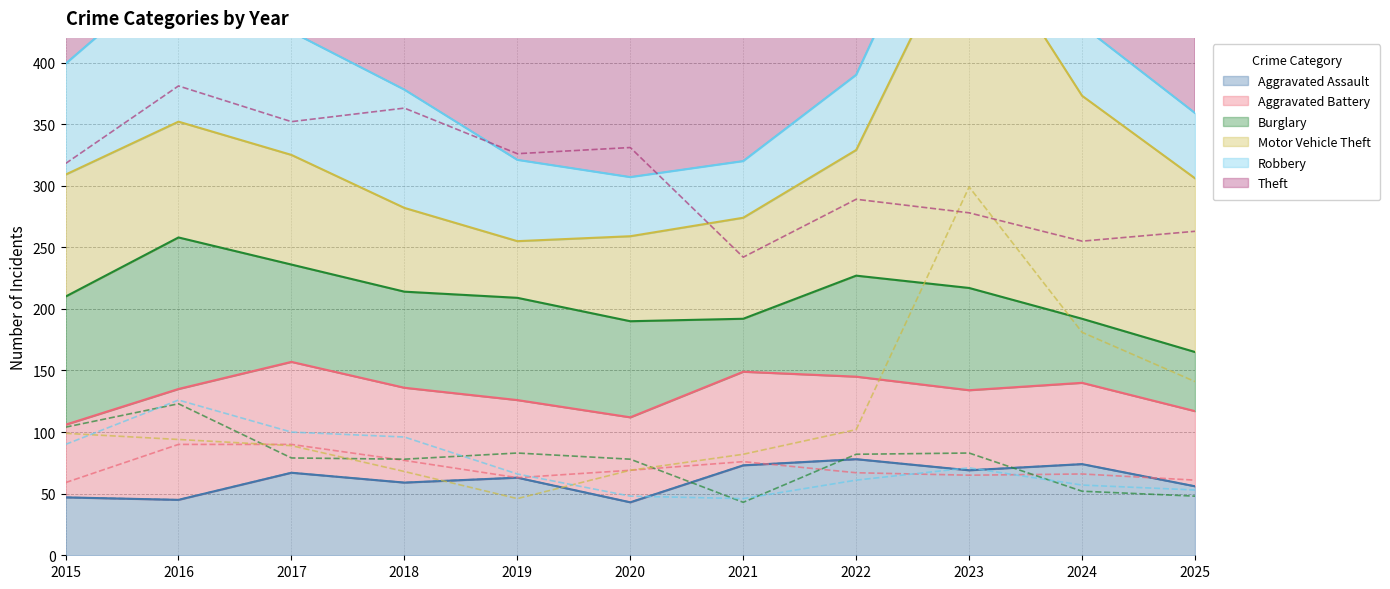

Reading left to right, what are all the values shown in this chart?

Aggravated Assault: 47	45	67	59	63	43	73	78	69	74	56
Aggravated Battery: 59	90	90	77	63	69	76	67	65	66	61
Burglary: 104	123	79	78	83	78	43	82	83	52	48
Motor Vehicle Theft: 99	94	89	68	46	69	82	102	299	181	141
Robbery: 90	126	100	96	66	48	46	61	71	57	53
Theft: 318	381	352	363	326	331	242	289	278	255	263